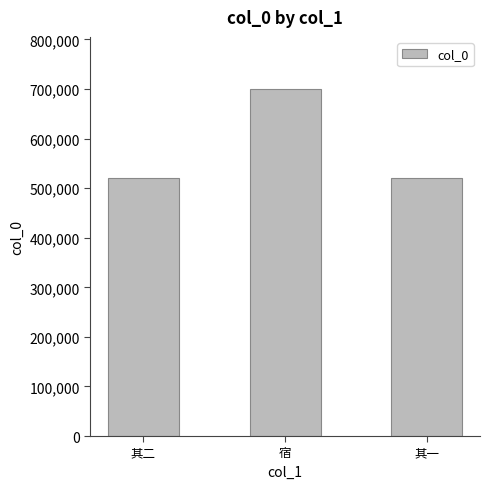

What is the maximum value shown in the chart?

700181